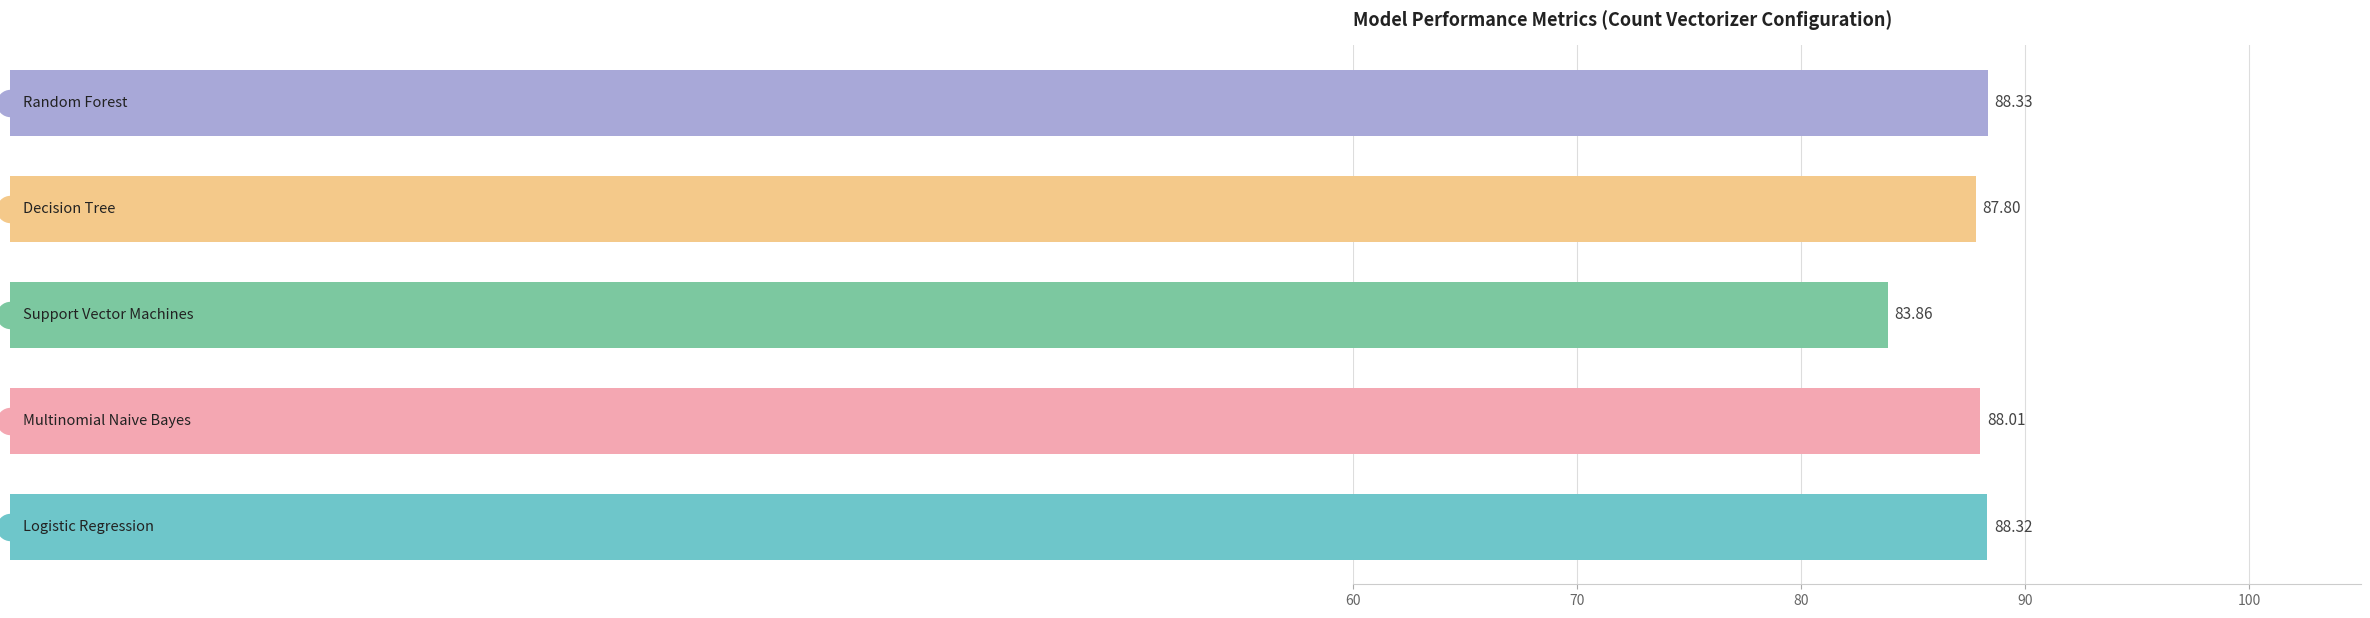

Which has a higher value, 60 or 100?

100